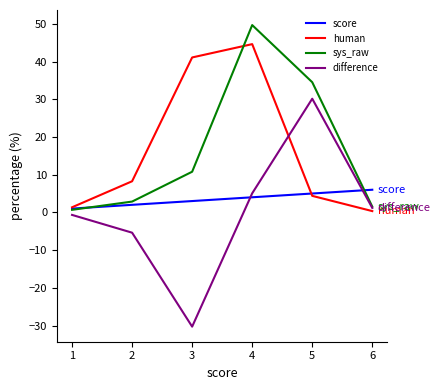

How many lines are shown in the chart?

4